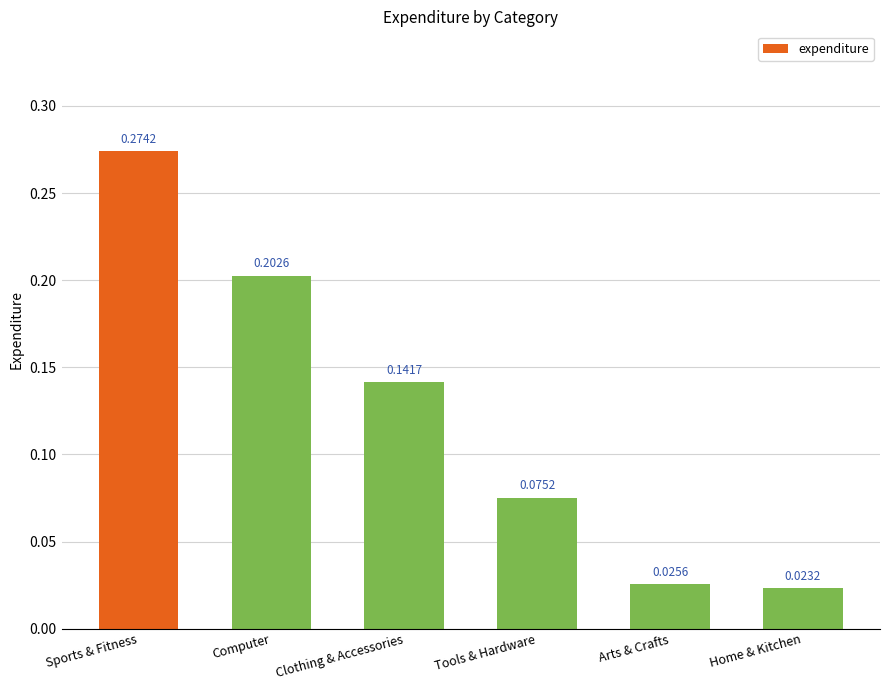

At which category does the chart reach its minimum across all series?

Home & Kitchen